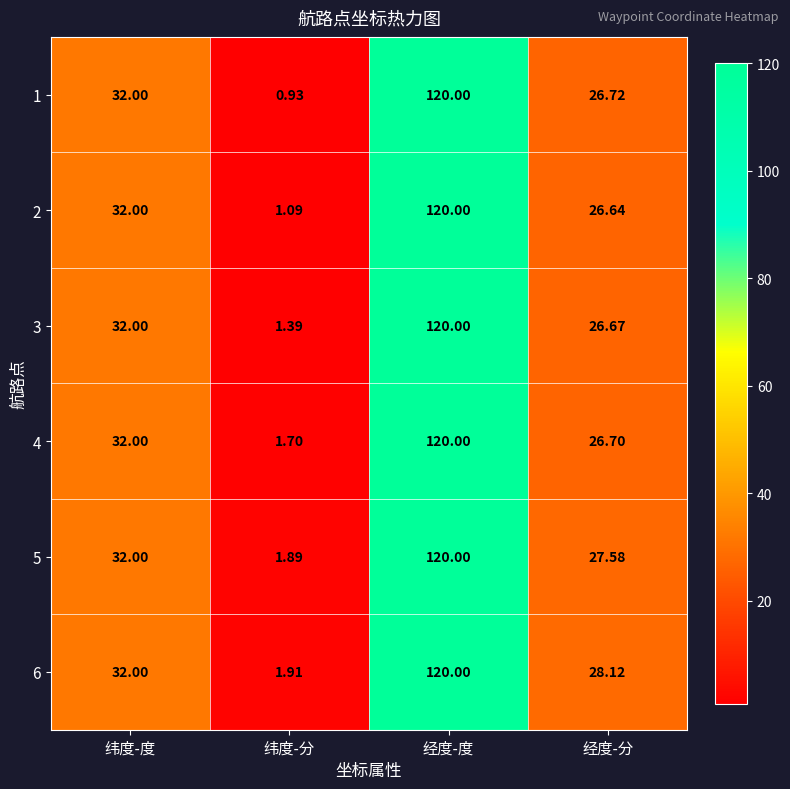

At which category is the sum across all series the highest?

经度-度